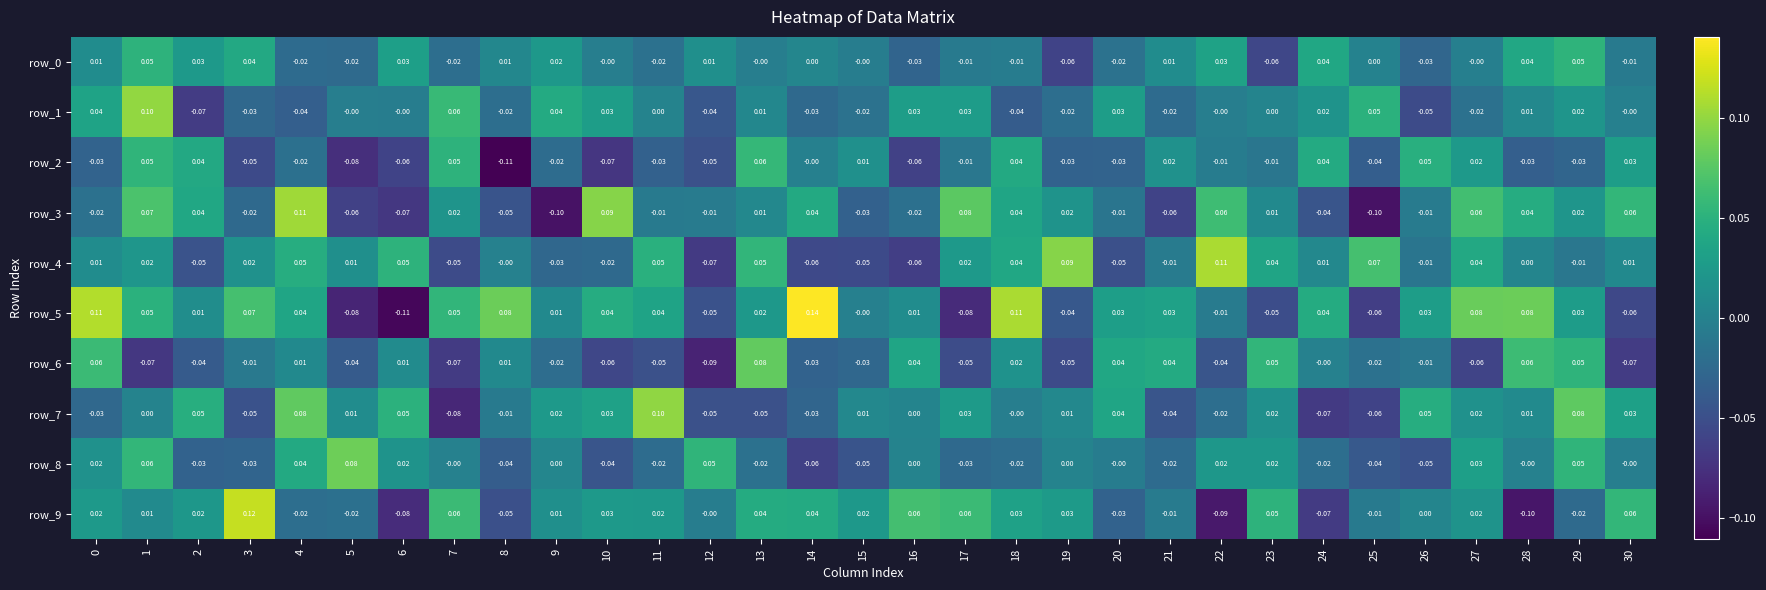

Is the value of row_4 at 30 greater than the value of row_5 at 19?

Yes